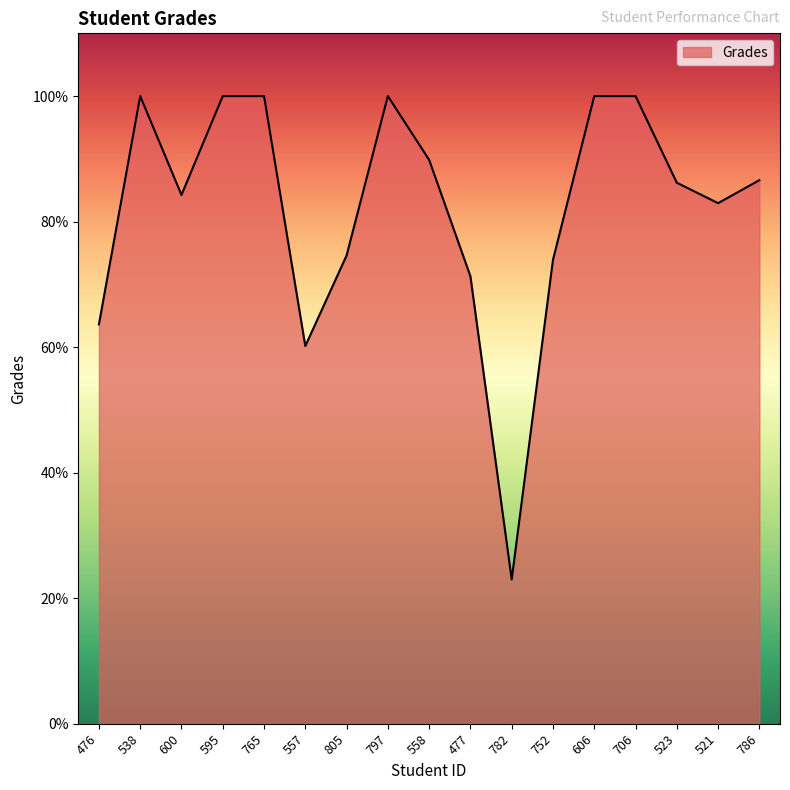

How many lines are shown in the chart?

1